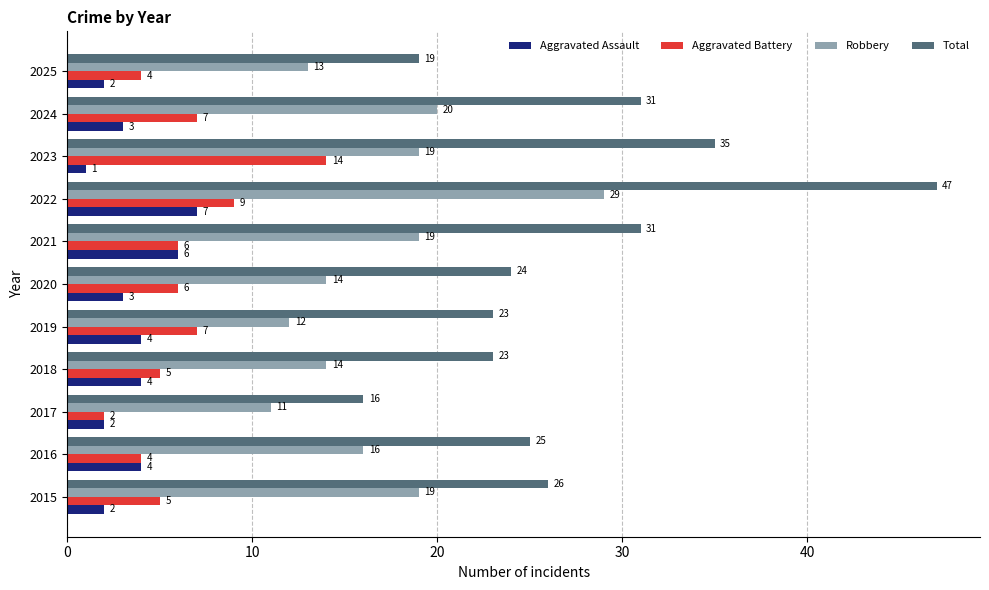

What is the sum of the Total values at 2021 and 2025?

50